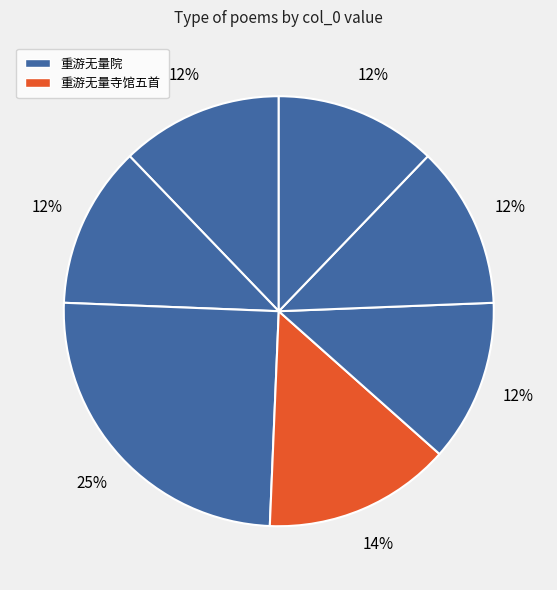

How many slices are in this pie chart?

7